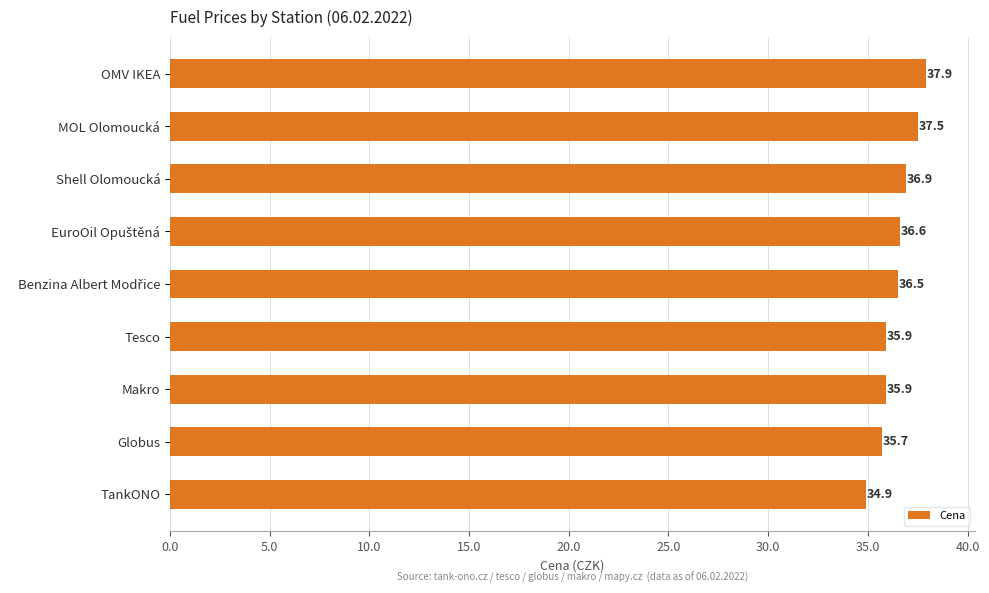

What is the maximum value shown in the chart?

37.9